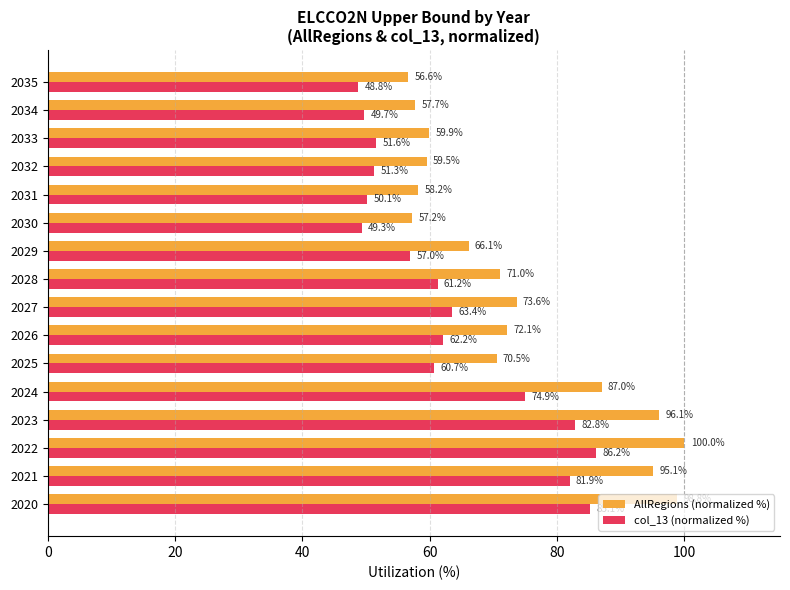

How many data points in AllRegions (normalized %) are above 71?

8